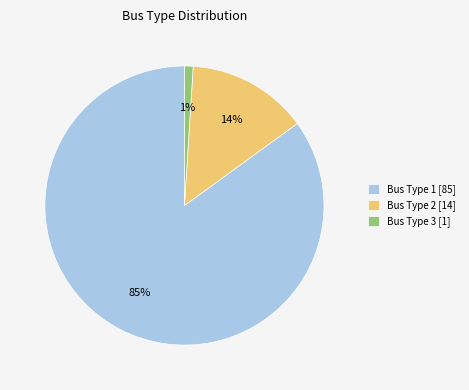

To the nearest percent, what percentage of the pie is Bus Type 1 [85]?

85%